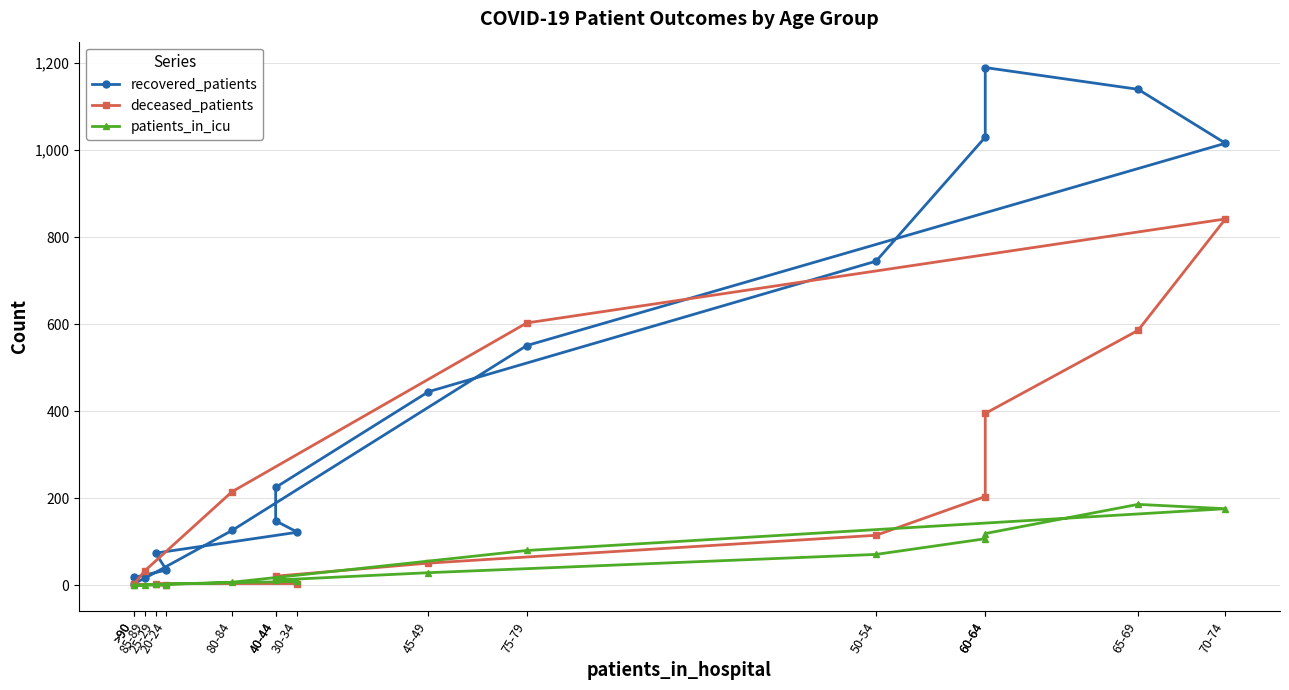

What is the difference between the highest and lowest values at >90?

18